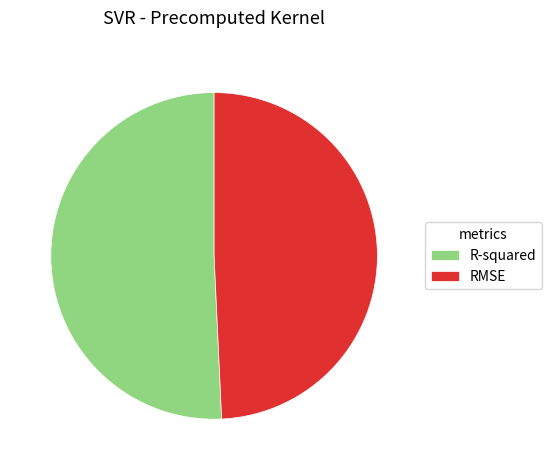

Which category accounts for the majority?

R-squared